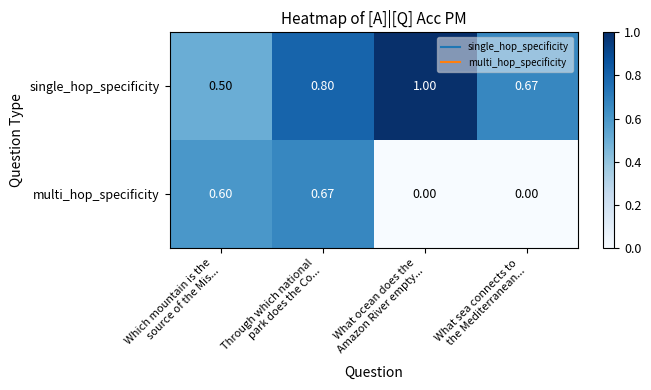

How many categories are shown in the chart?

4